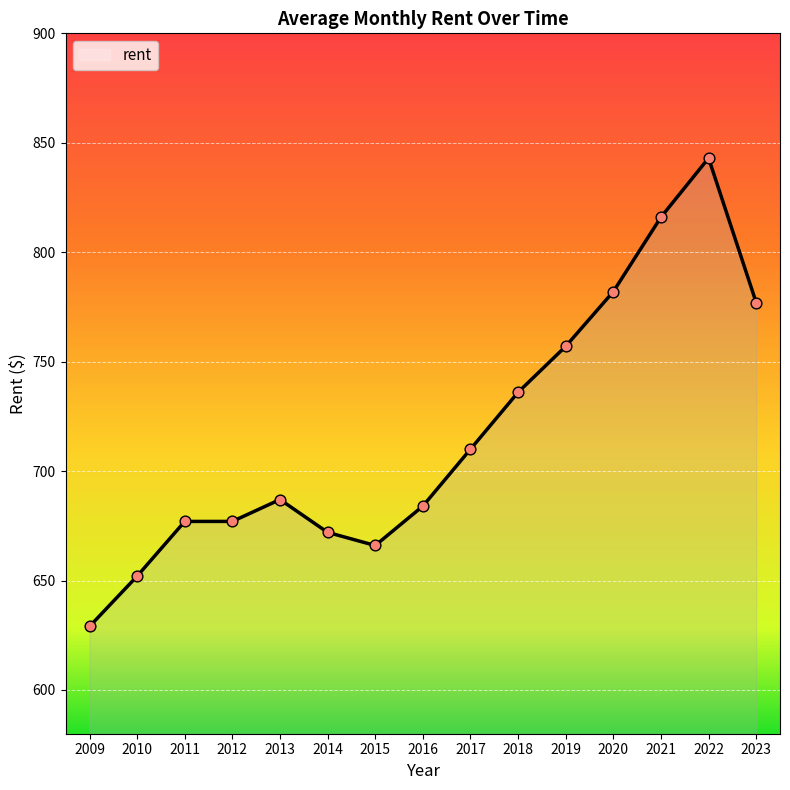

What is the change in value from 2014 to 2019?

+85